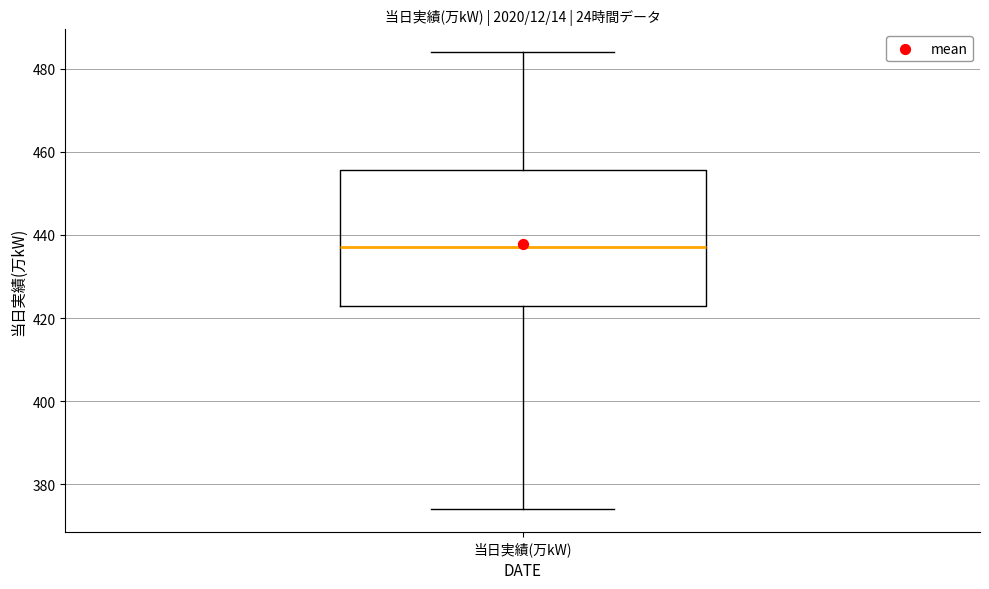

Read this box plot against the y-axis: the position of the median line, the range covered by the box, and the ends of both whiskers. The values are not printed on the chart, so give them approximately, as read against the axis.

median 438, box 424 to 456, whiskers 374 to 484